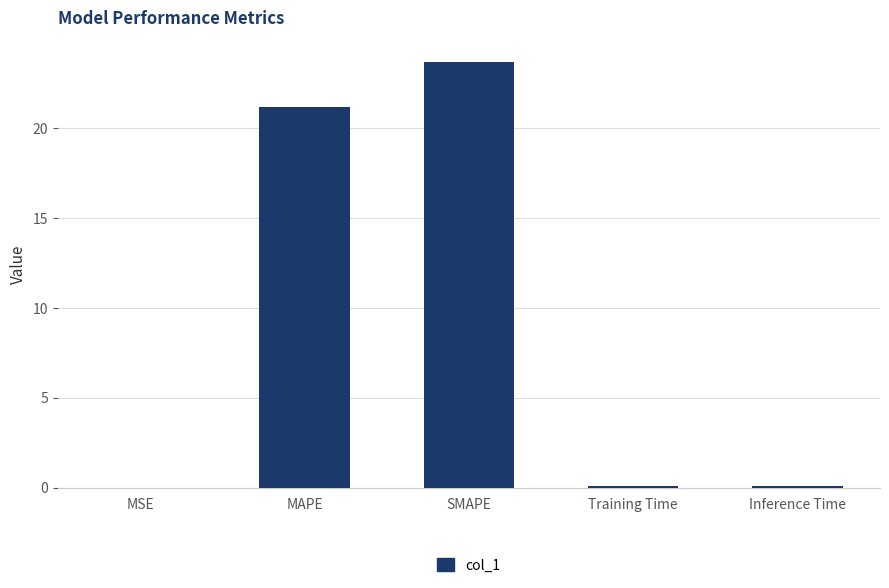

What is the greatest value displayed?

23.7